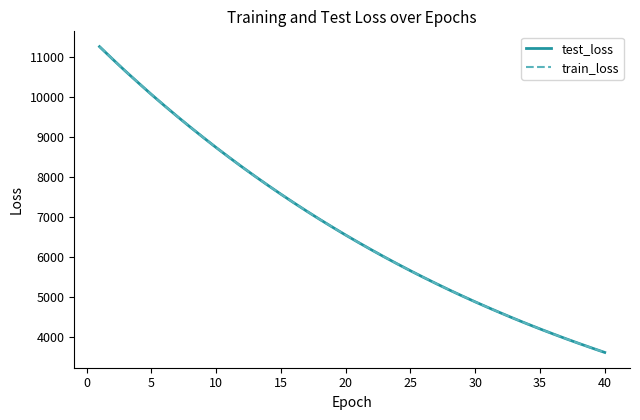

Which series has the largest range (max minus min)?

train_loss